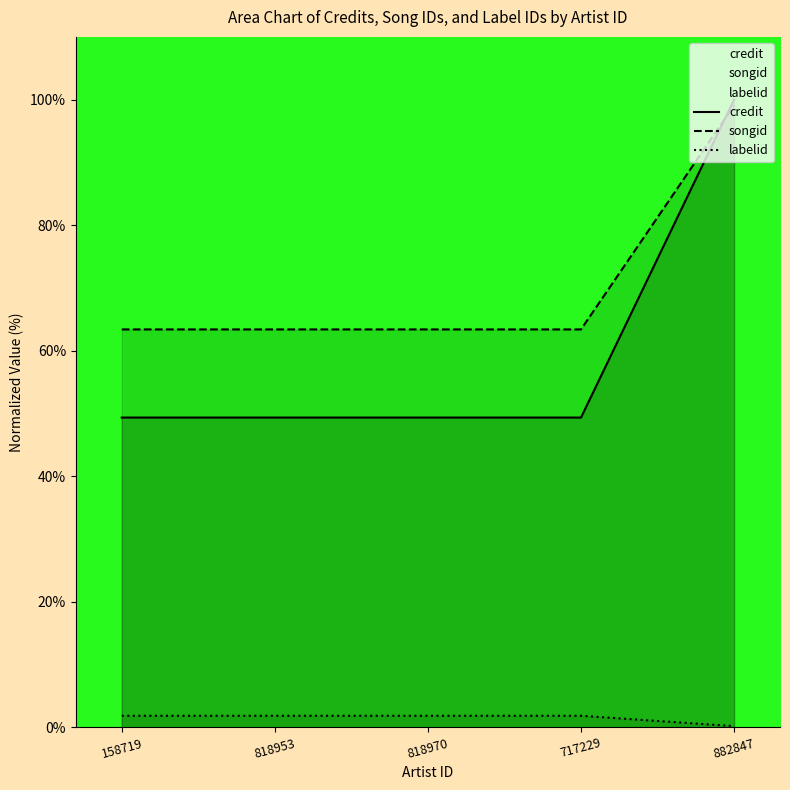

What is the difference between the highest and lowest values at 882847?

99.8